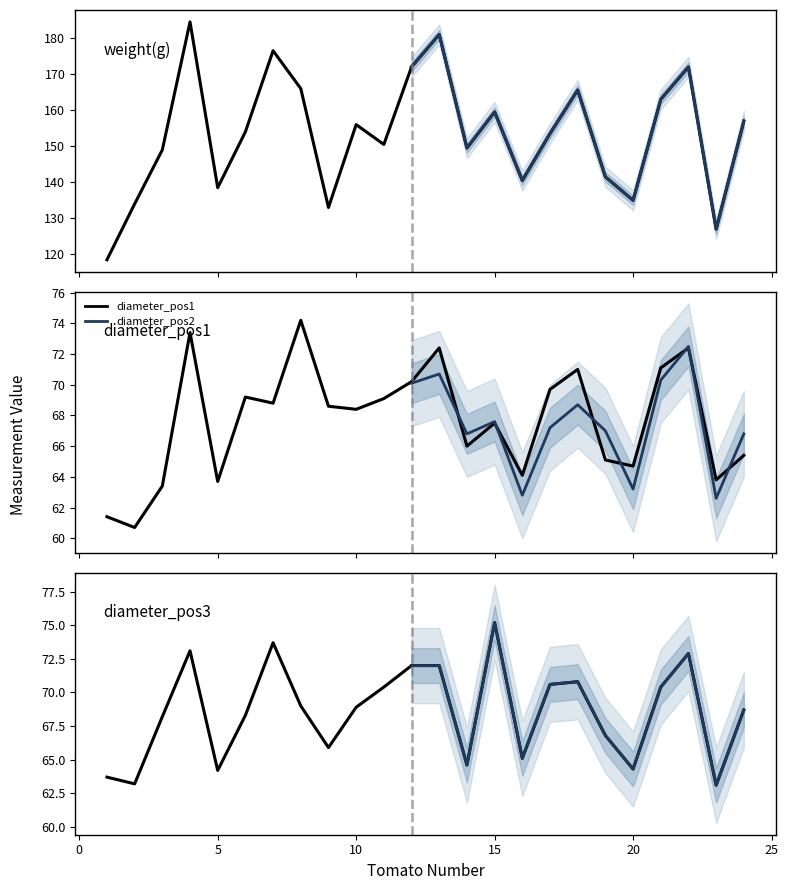

Which series has the largest total across all categories?

weight(g)